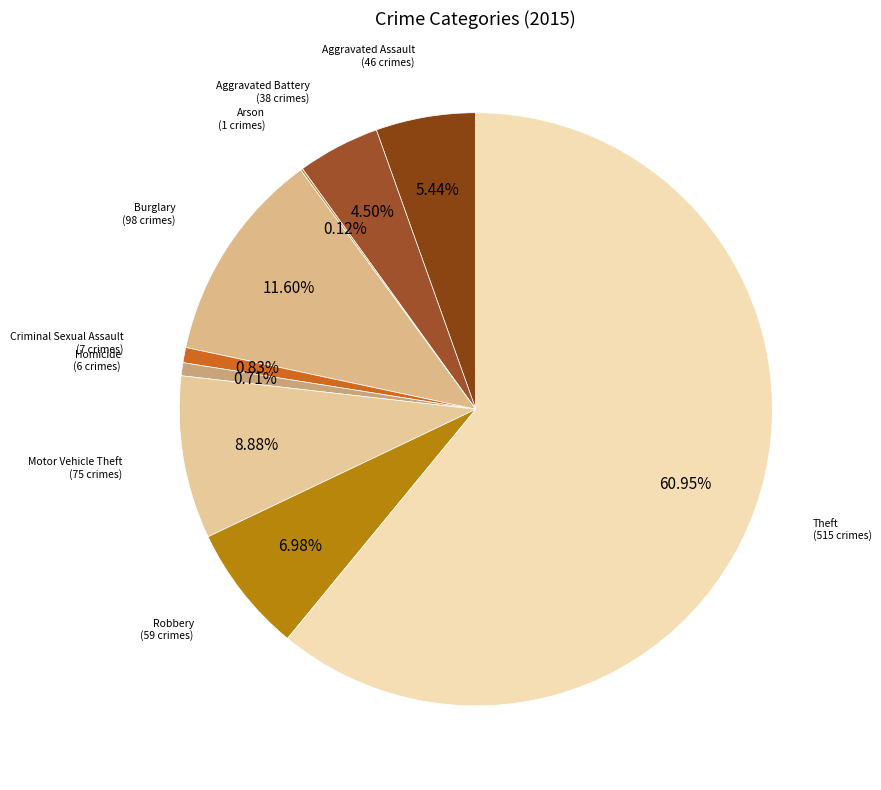

Which has a higher value, Theft or Robbery?

Theft